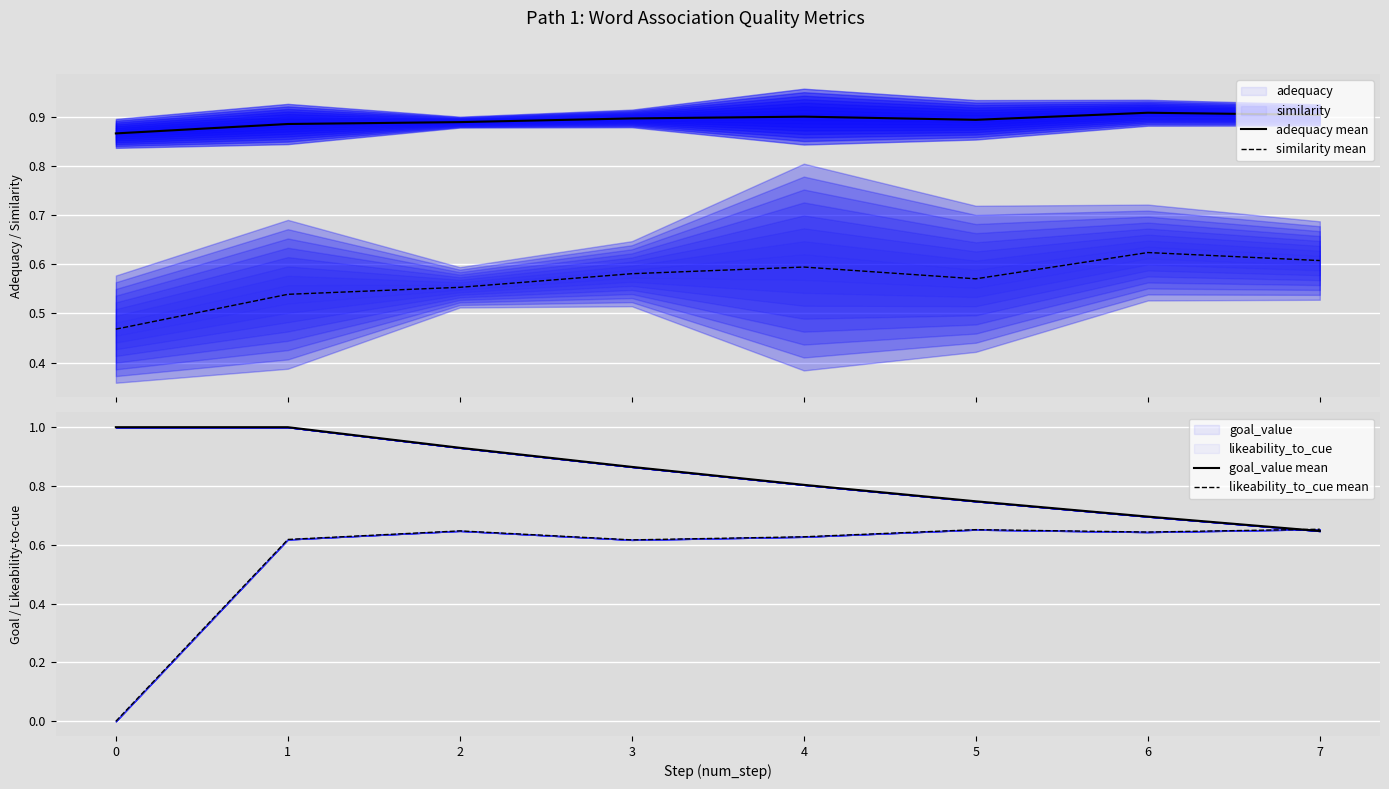

What is the average value of the goal_value mean series?

0.8